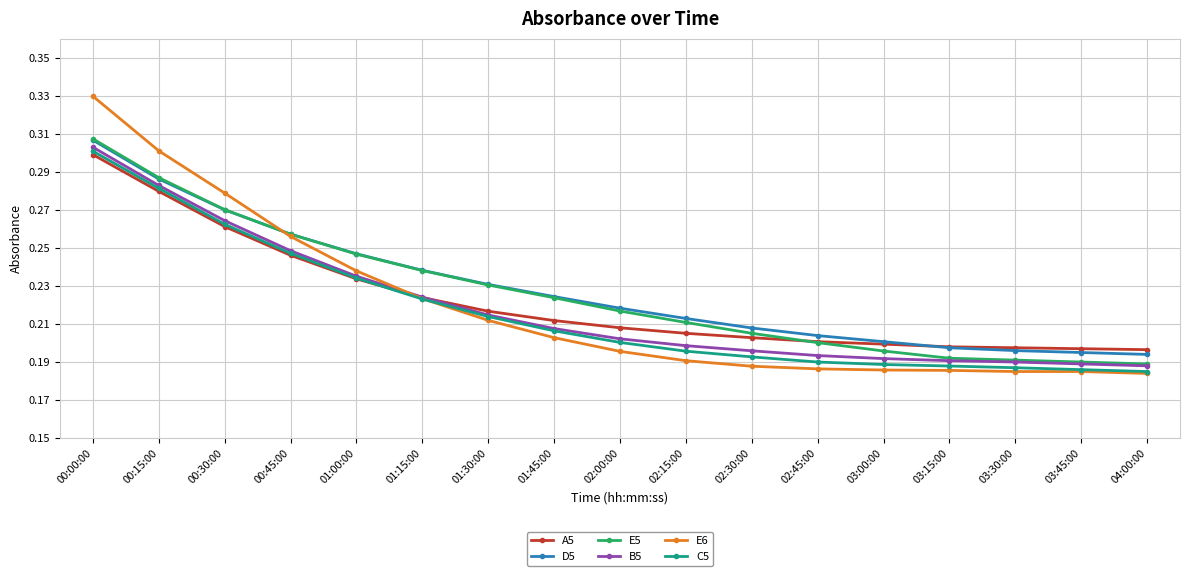

What are all the series names shown in the legend?

A5, D5, E5, B5, E6, C5